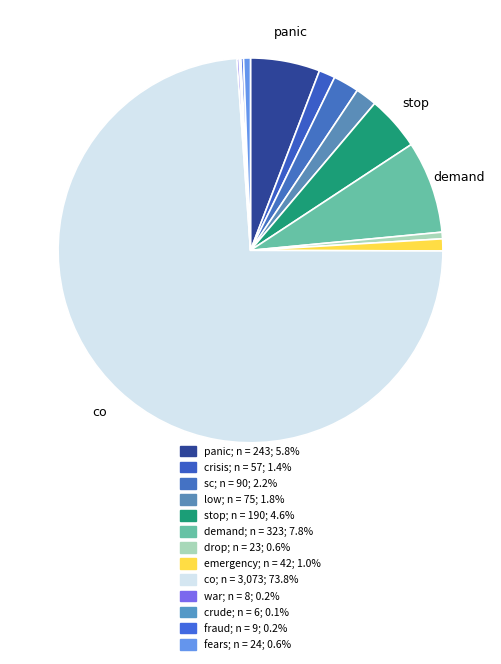

What is the largest slice in the pie chart?

co